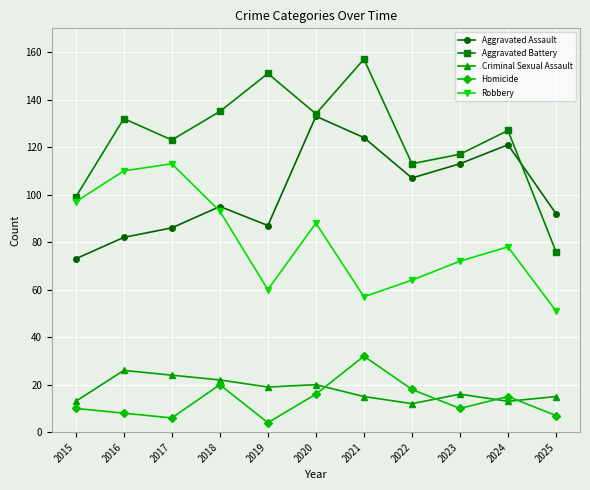

Does the chart have visible grid lines?

Yes